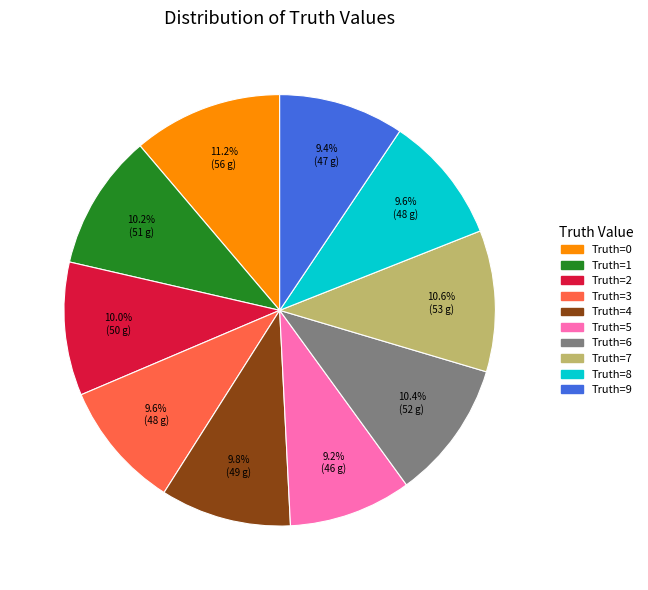

Count the number of slices in the pie.

10